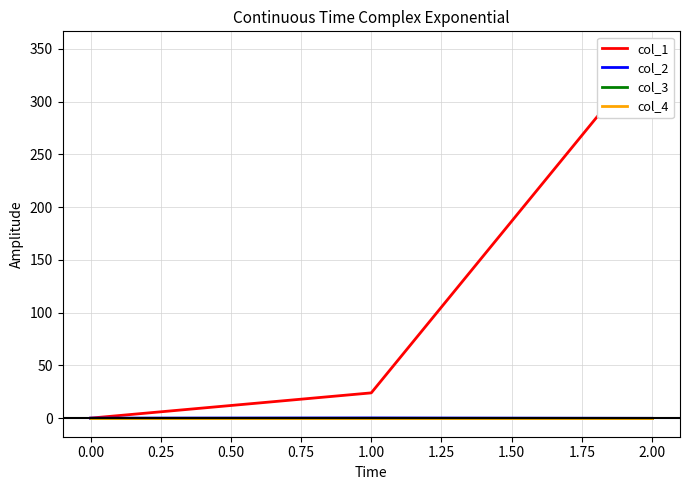

The col_3 series shows 0.0 at 2.00. True or false?

True